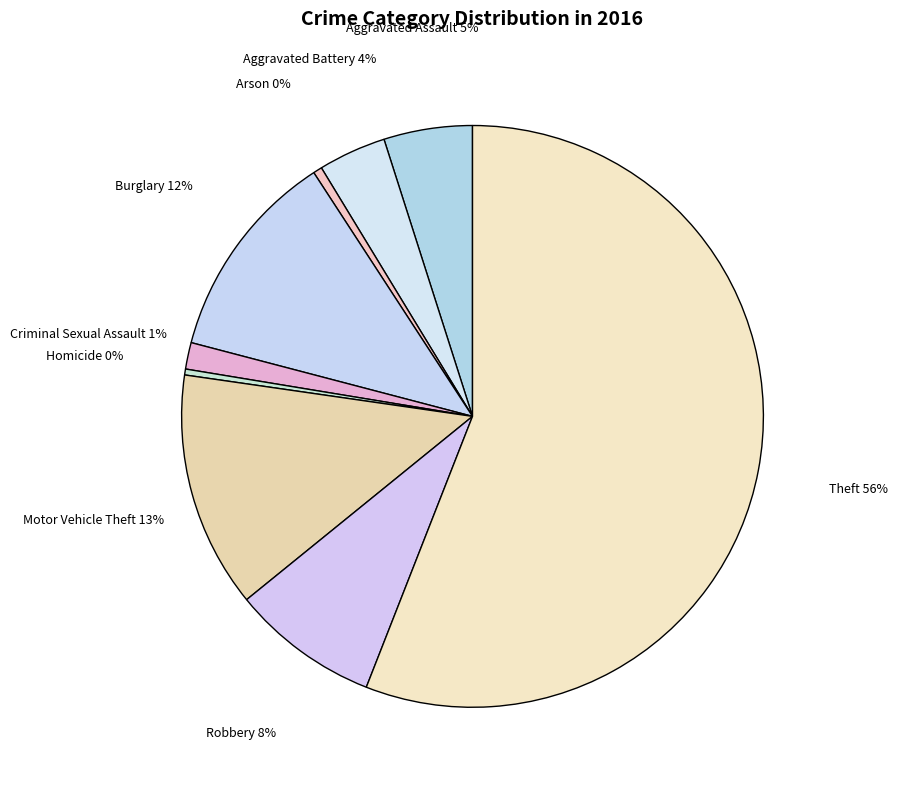

To the nearest percent, what is the average slice percentage?

11%